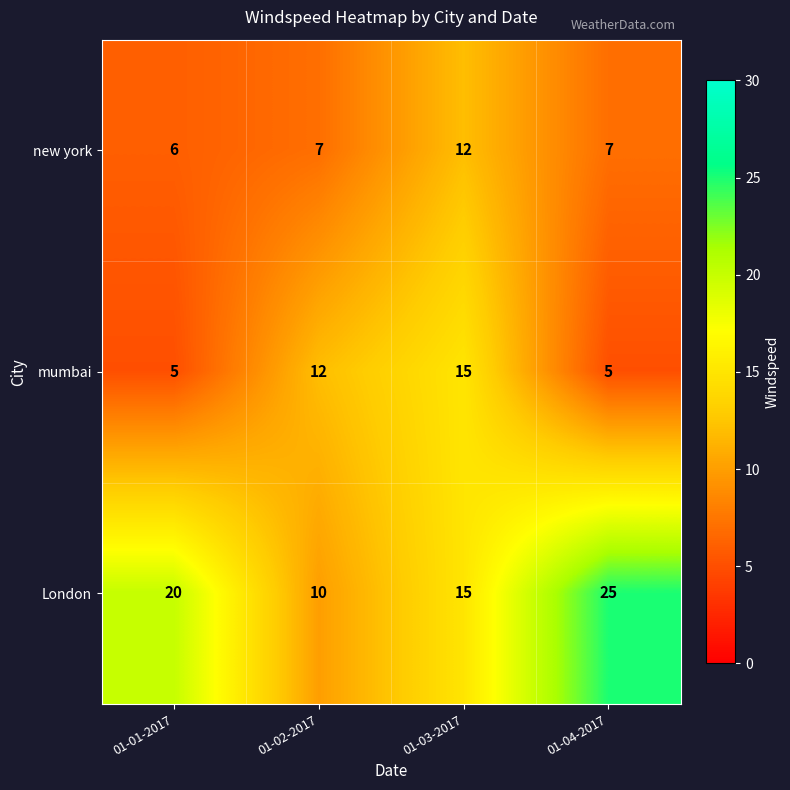

What is the spread (max minus min) of values at 01-04-2017?

20